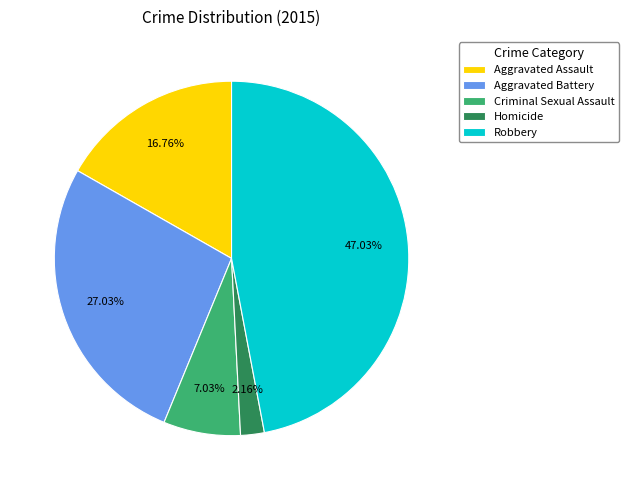

Which slice is the largest?

Robbery